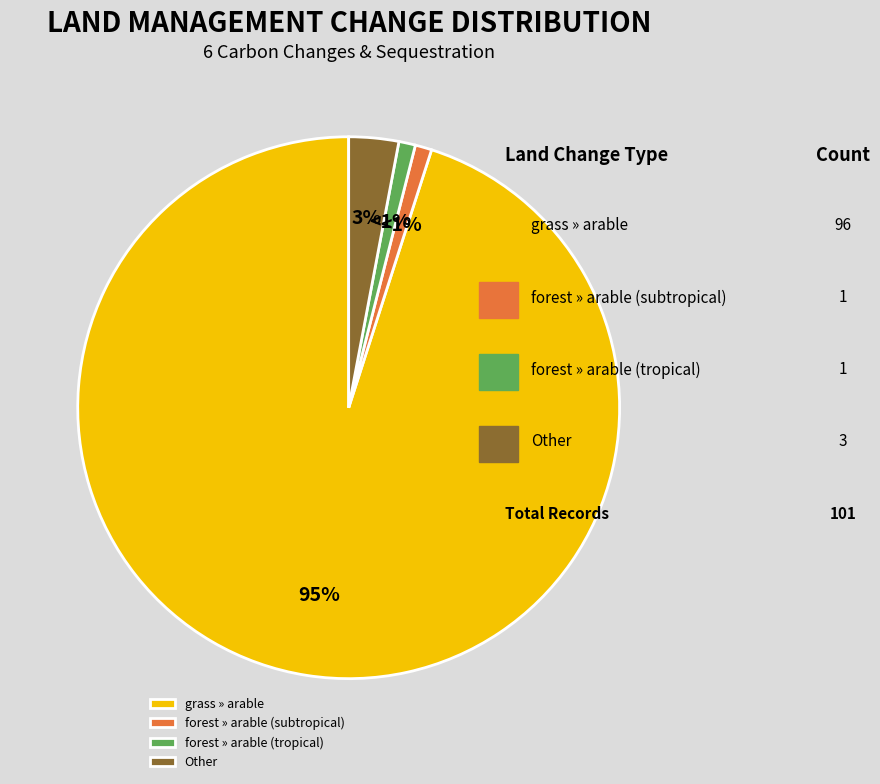

To the nearest percent, what is the difference between the largest and smallest slice percentages?

94%